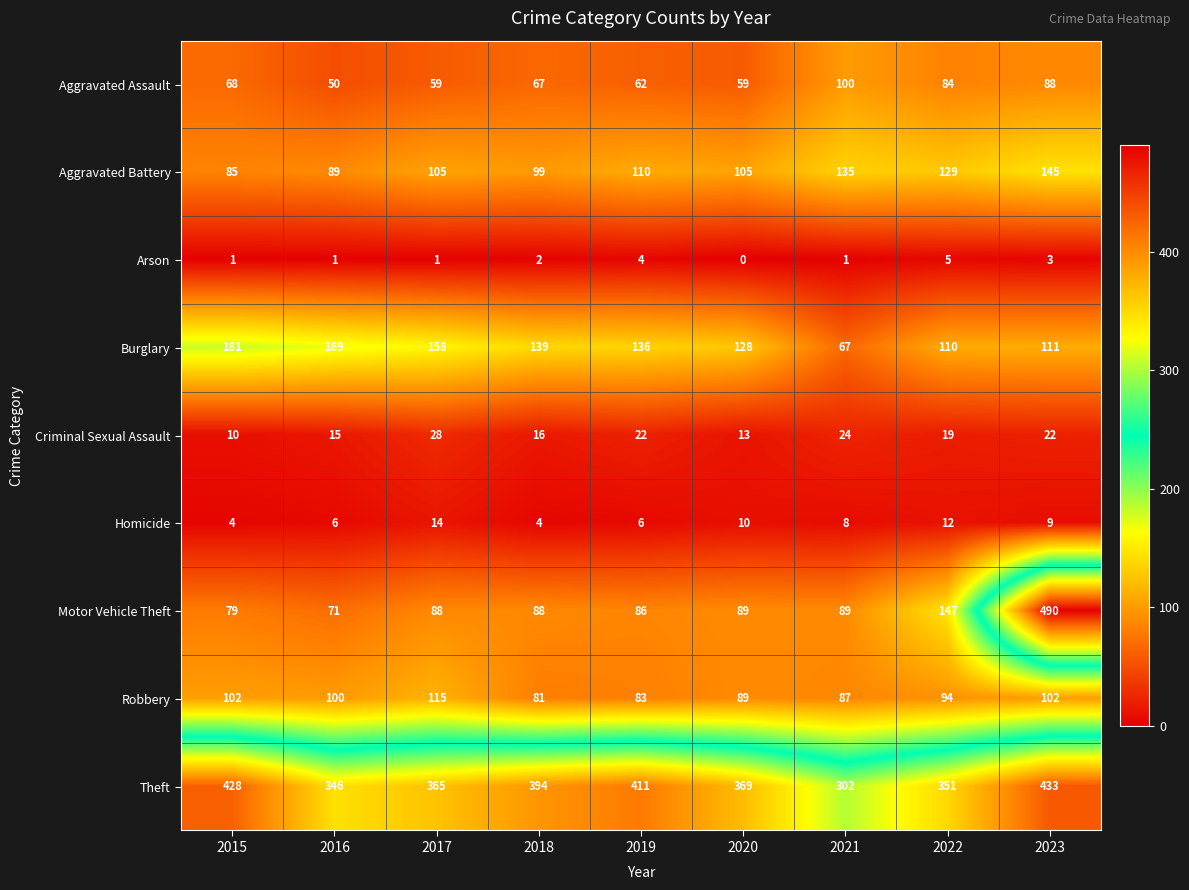

How many distinct data groups are displayed?

9